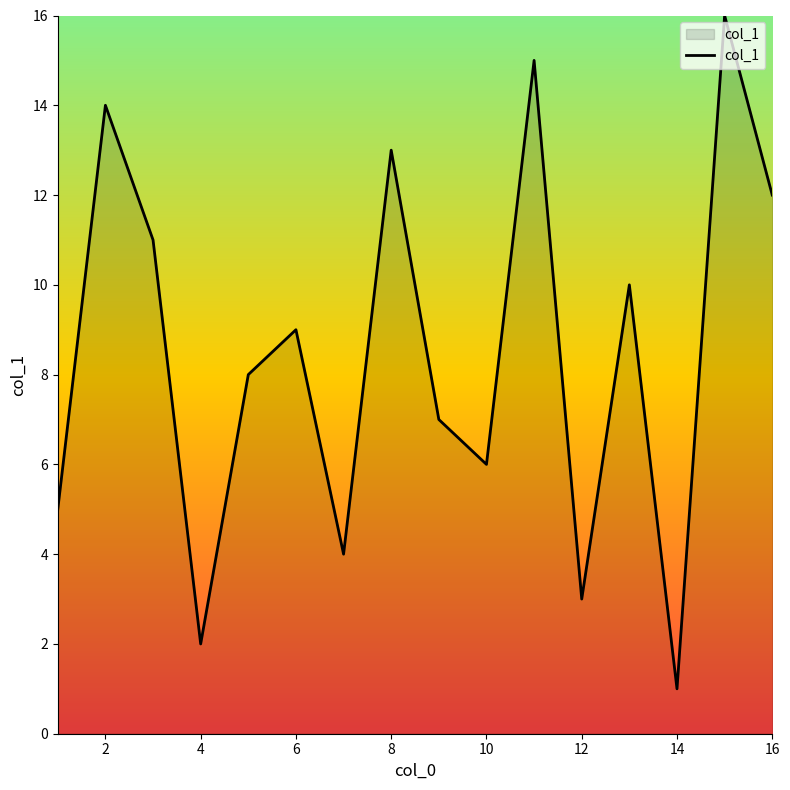

What is the maximum value shown in the chart?

16